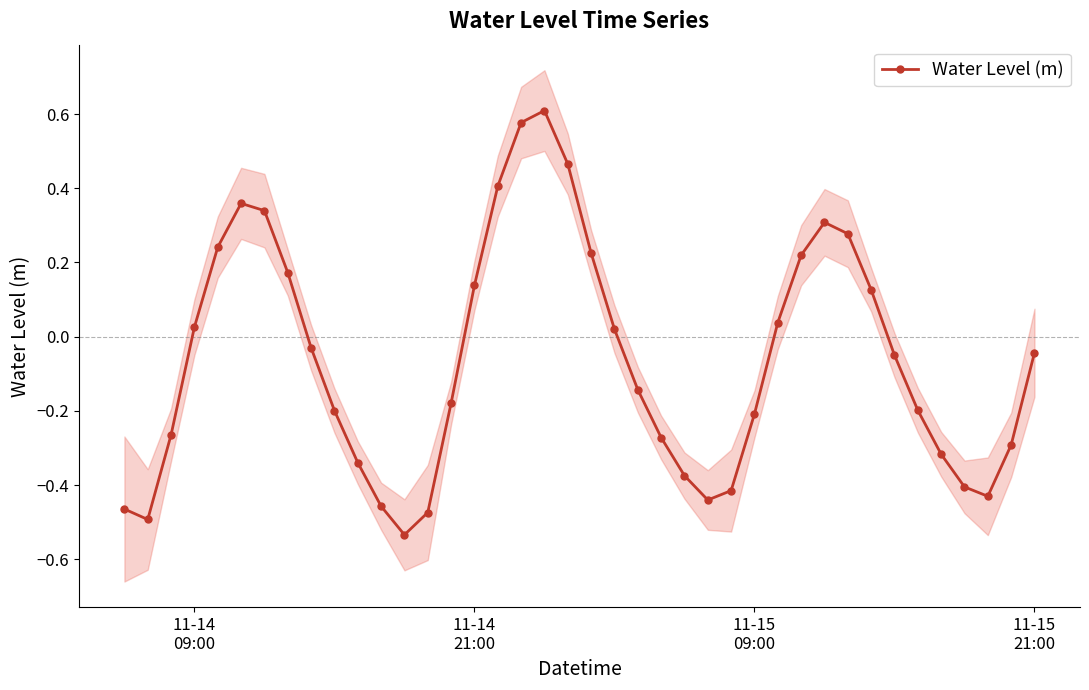

What is the difference between the maximum and minimum values?

1.1